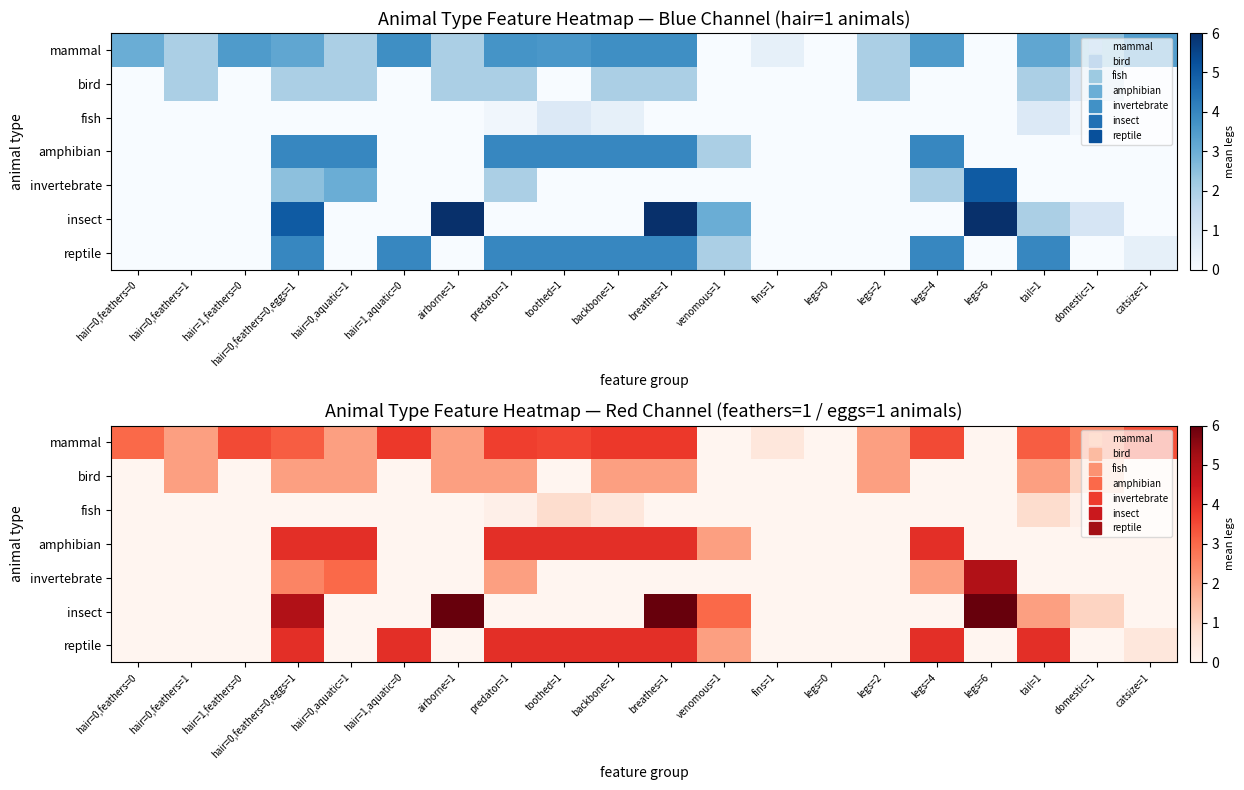

The bird series shows 0.8 at hair=1,aquatic=0. True or false?

False